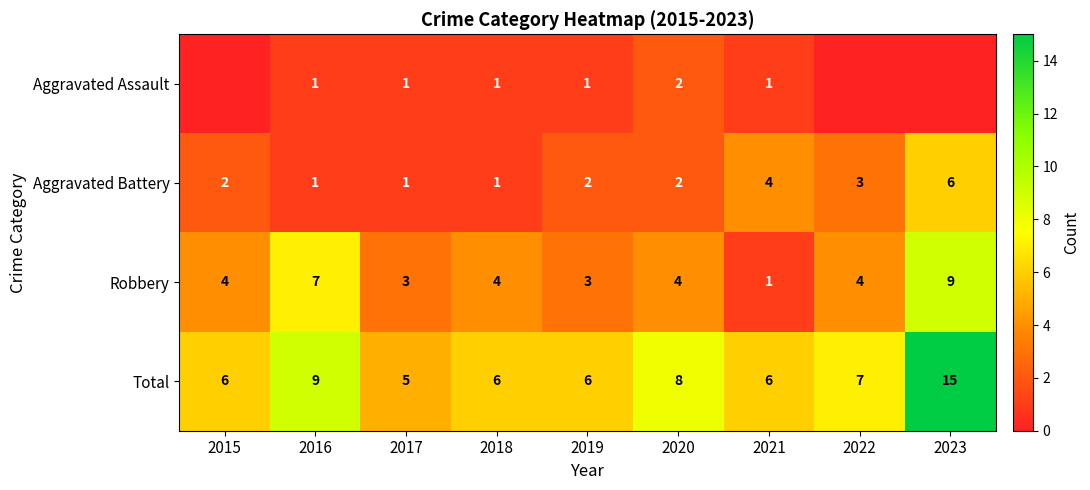

The value of Aggravated Assault at 2021 is 2. True or false?

False